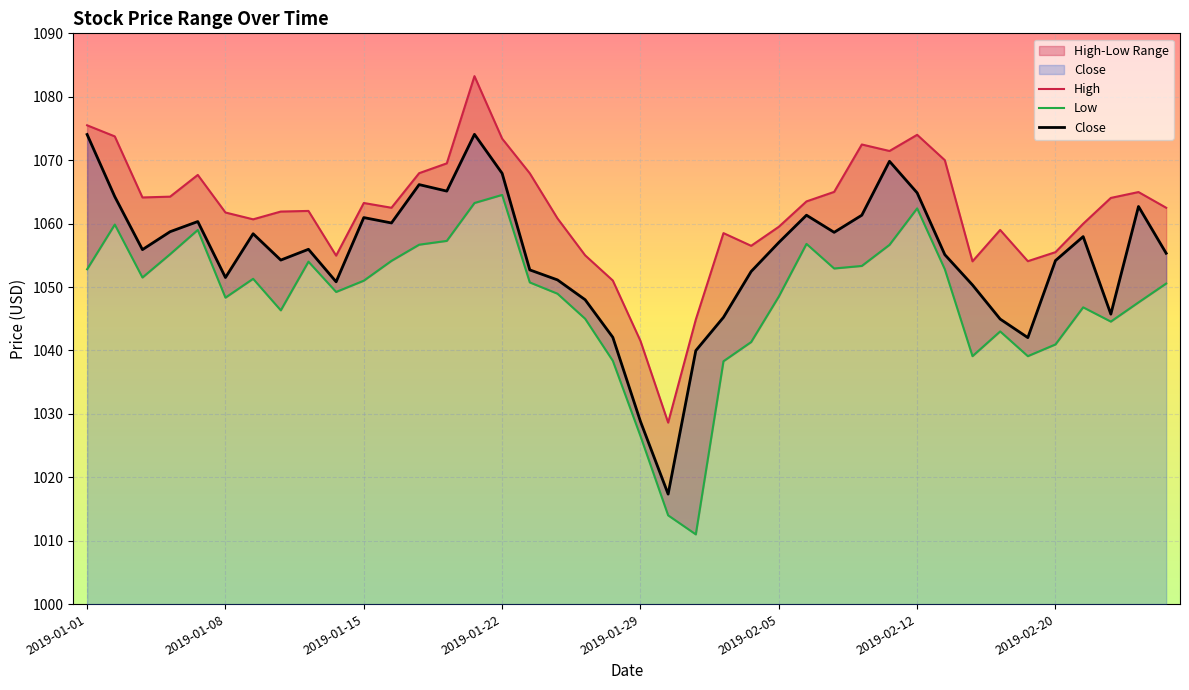

What is the spread (max minus min) of values at 23?

20.2